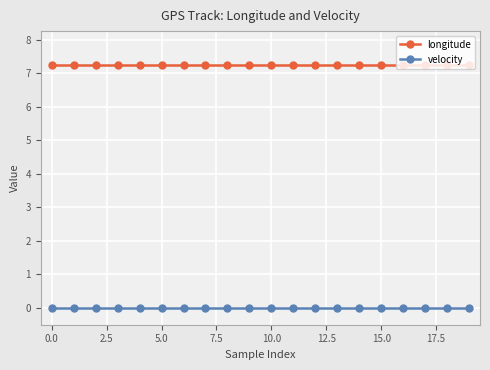

Which series has the largest total across all categories?

longitude